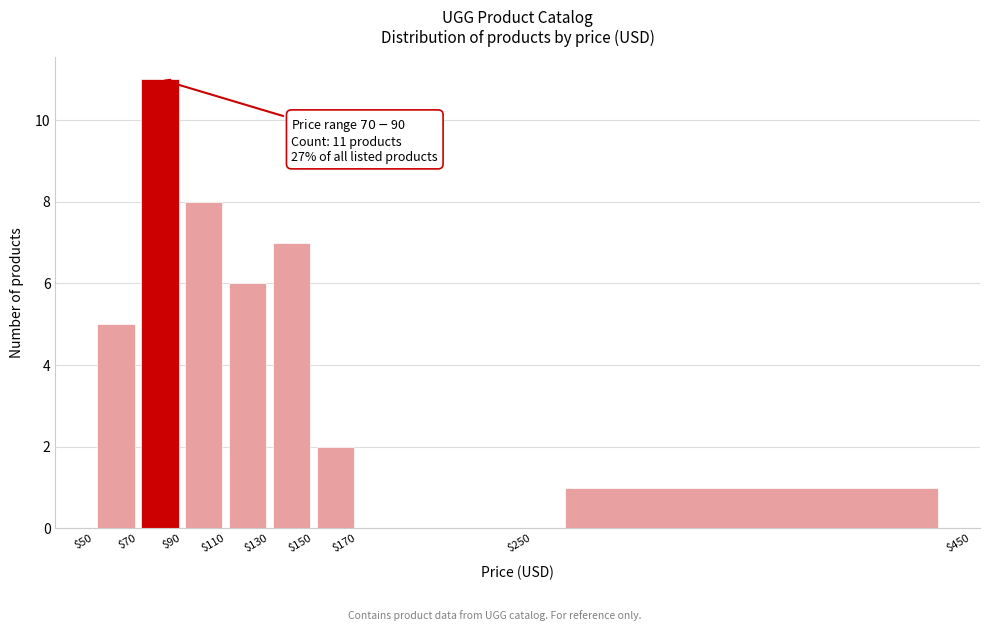

Over which range of the x-axis is the bar tallest?

$70 to $90